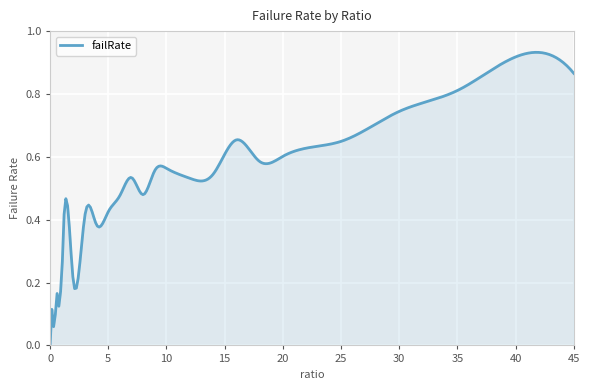

Does the chart have visible grid lines?

Yes